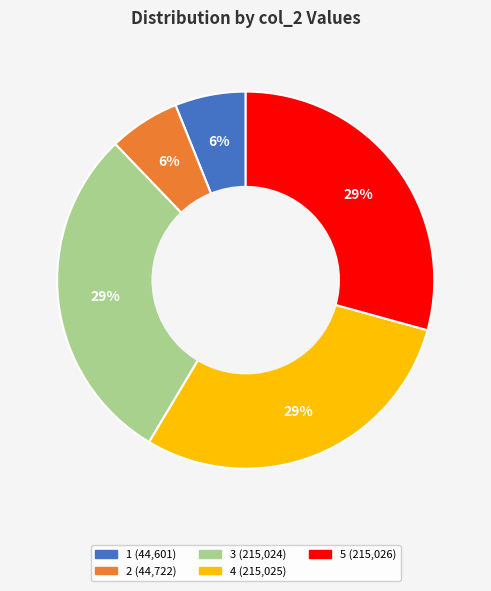

The 3 slice represents 29% of the pie. True or false?

True